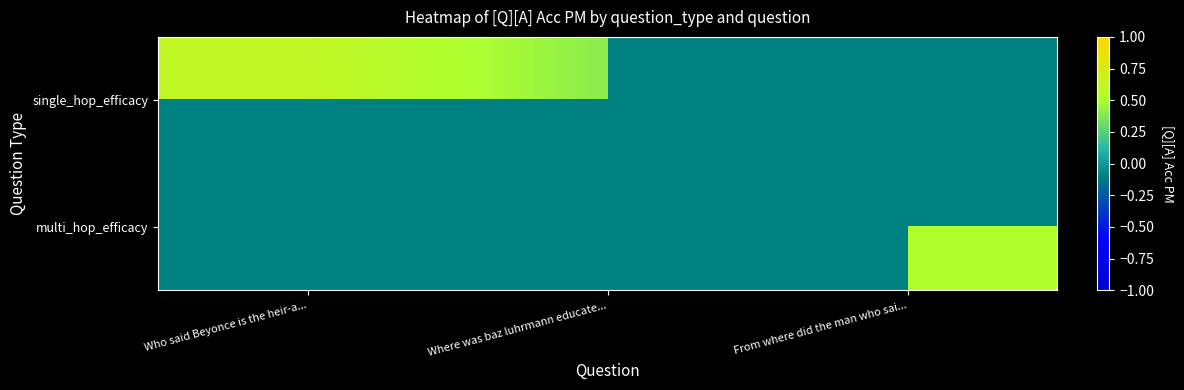

Which category has the highest value across all series?

Who said Beyonce is the heir-a...